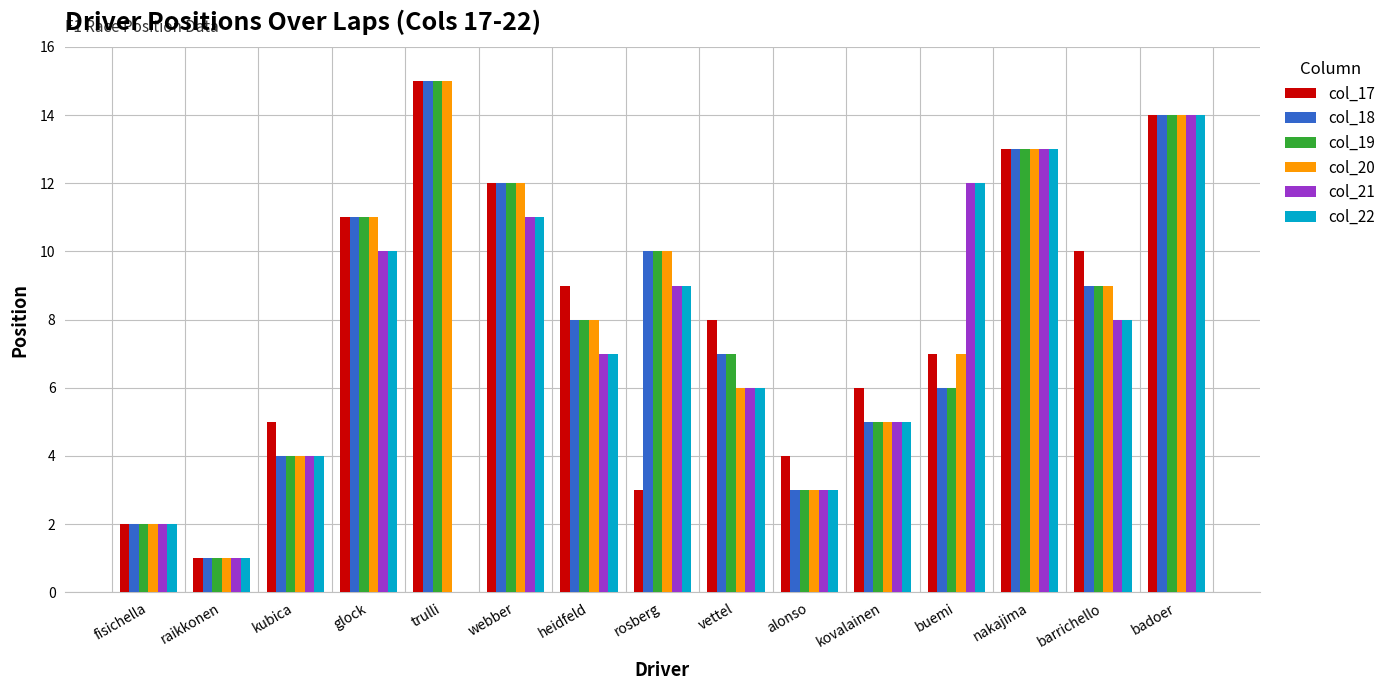

At which category is the sum across all series the highest?

badoer